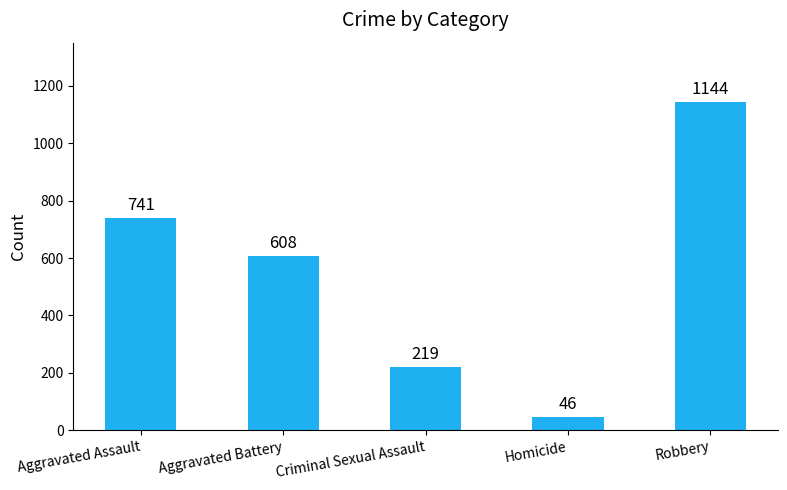

Reading left to right, list all the values displayed in this chart.

741	608	219	46	1144